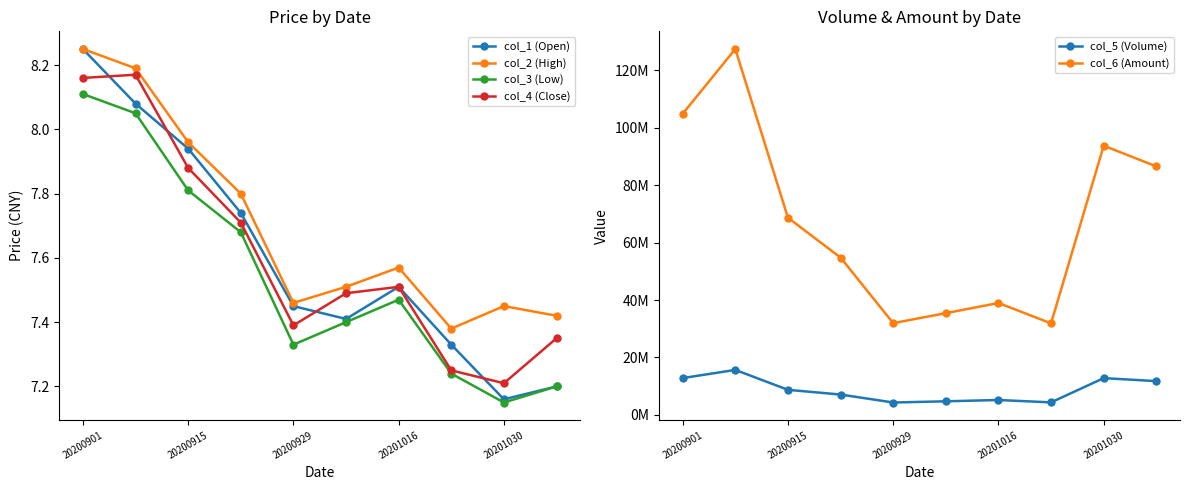

How many series are shown in this chart?

6